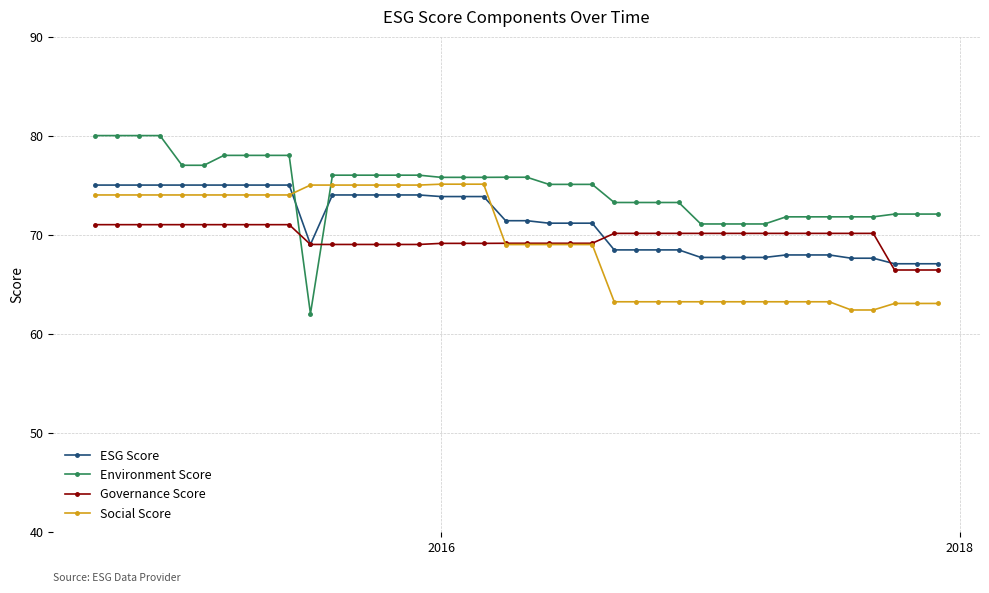

How many times do ESG Score and Environment Score cross each other?

2